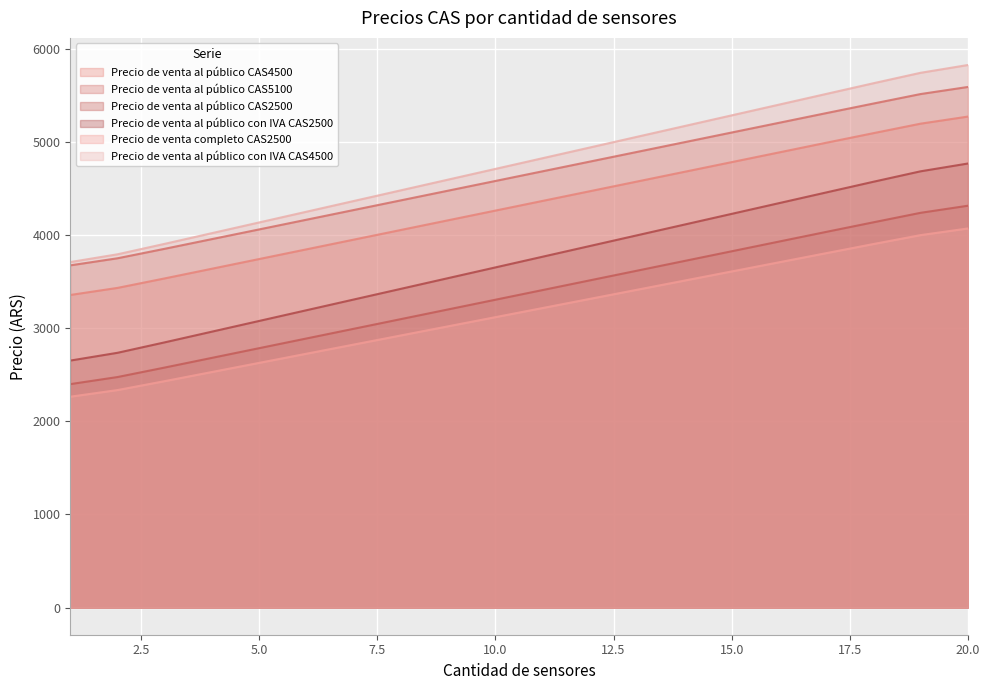

What is the average value of the Precio de venta al público CAS4500 series?

4313.9